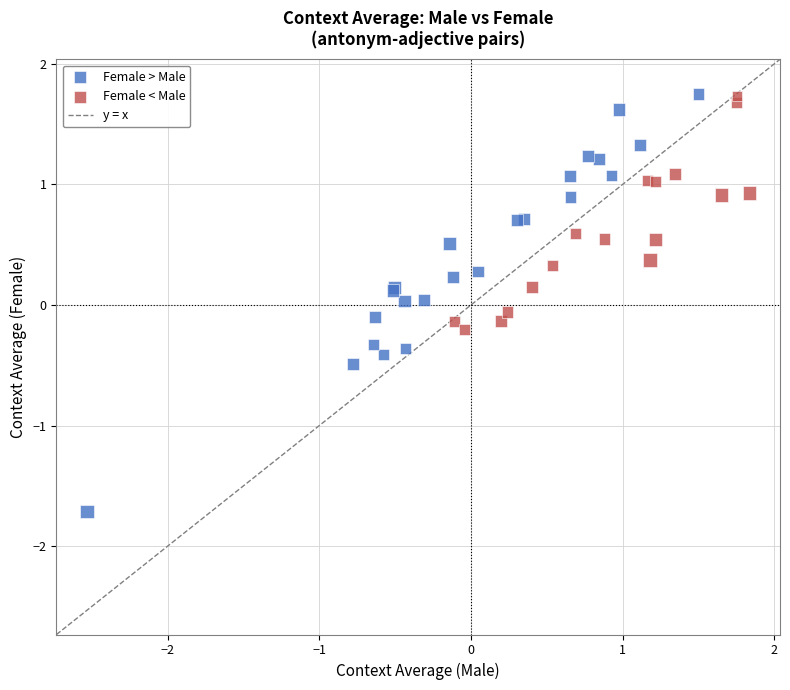

Which series reaches the minimum Y coordinate?

Female > Male